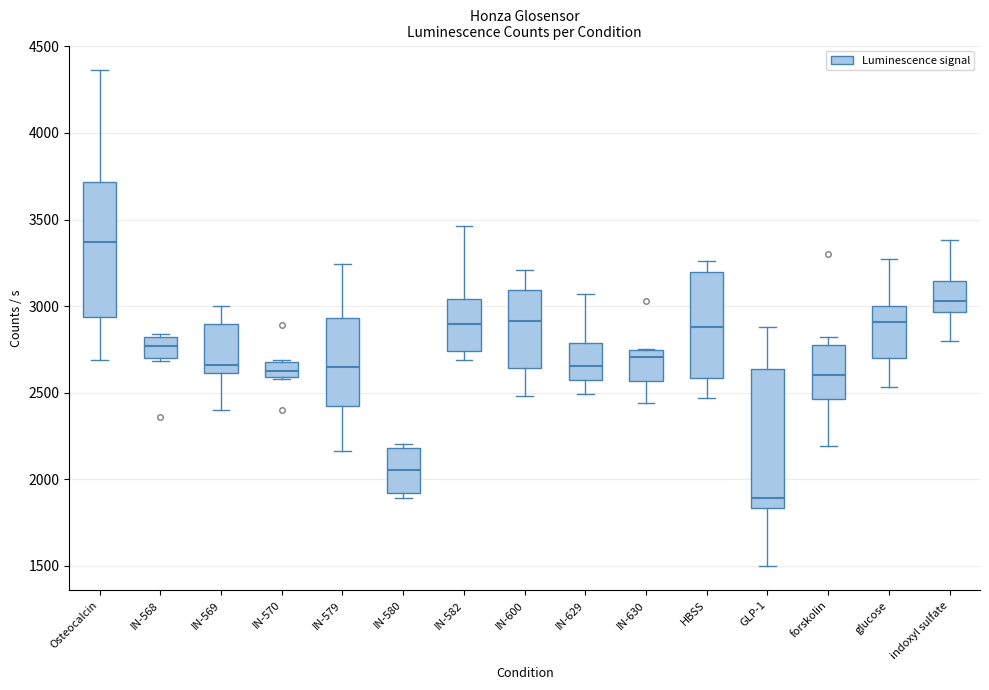

Where does the median line of the box for IN-569 sit on the y-axis? The values are not printed on the chart, so give them approximately, as read against the axis.

2650